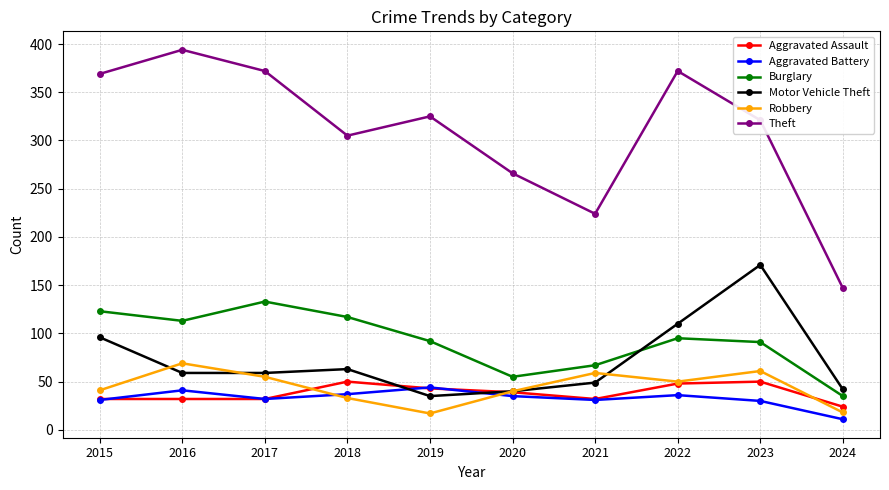

What is the difference between the highest and lowest values at 2023?

291